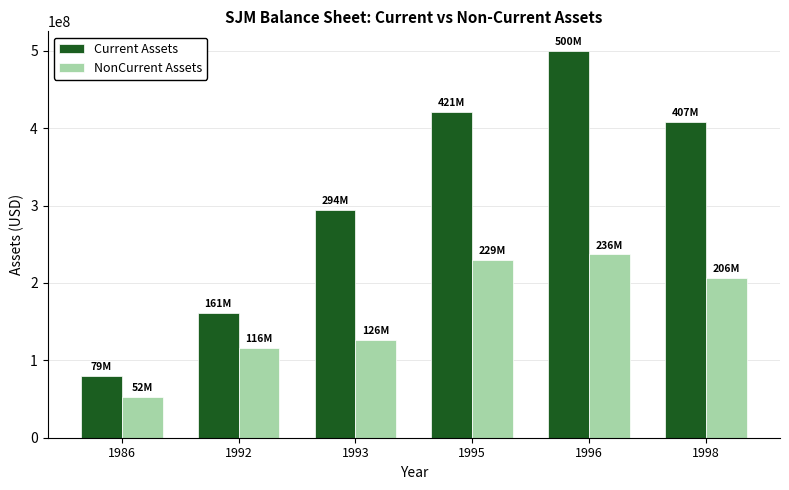

What is the minimum value shown in the chart?

52300000